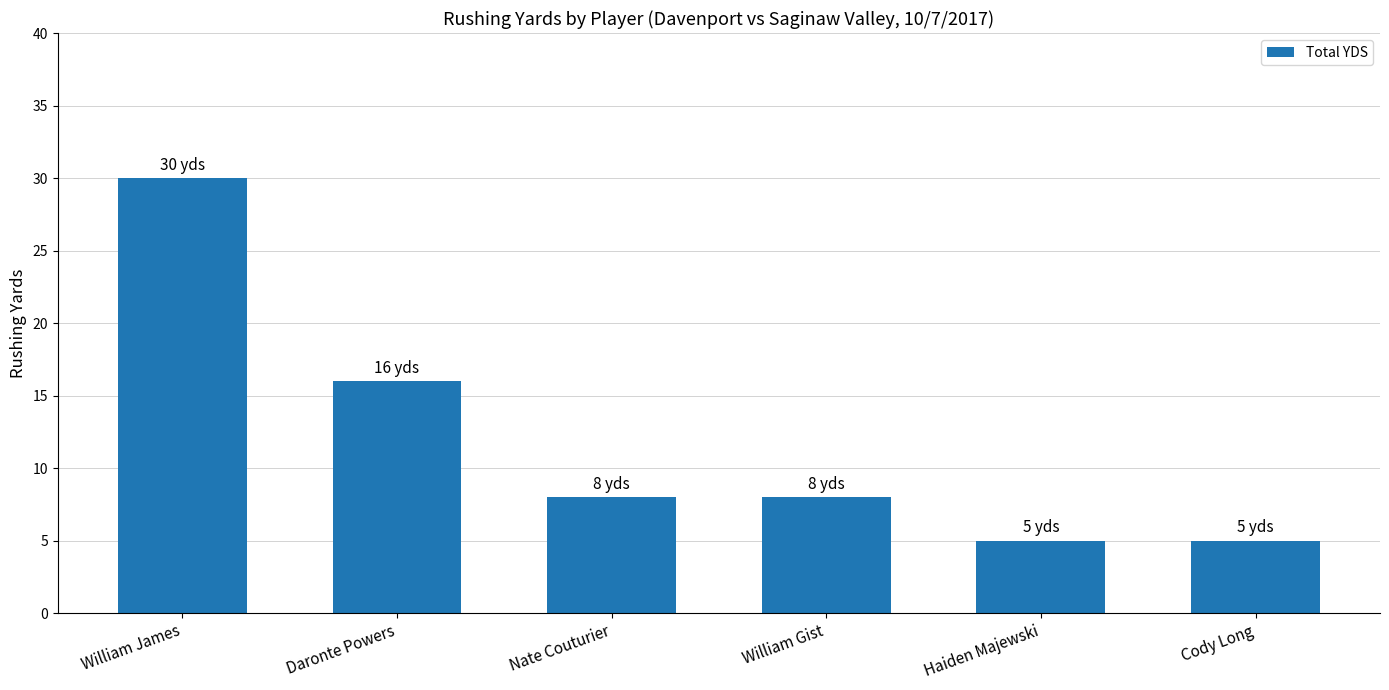

What is the value of the 2nd bar from the left?

16